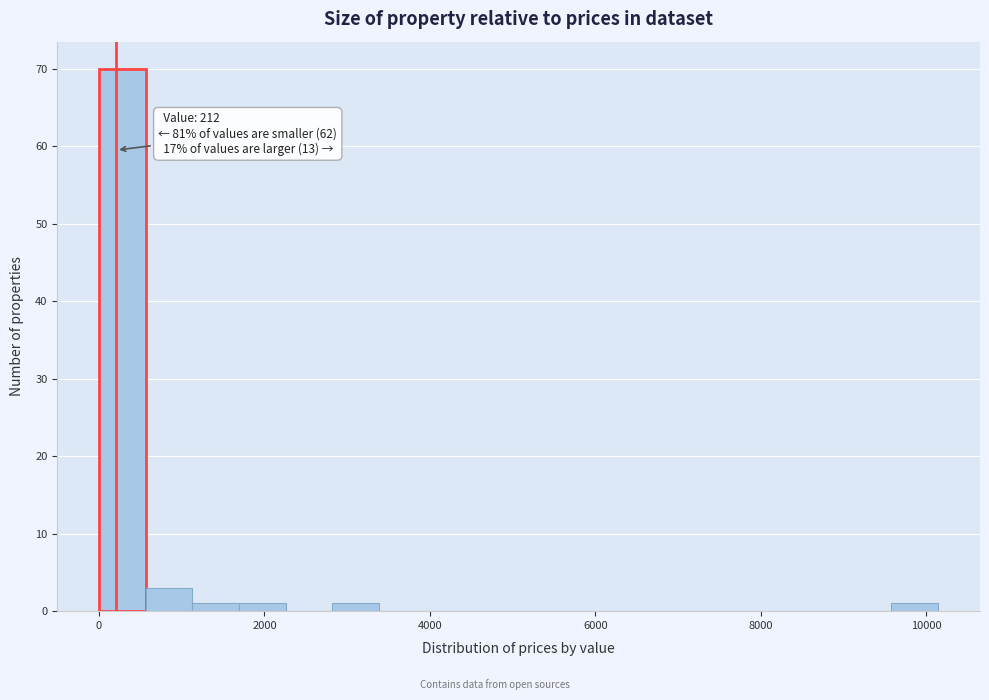

Around what value on the x-axis is the tallest bar? Give the approximate position of its centre, as read against the axis.

200